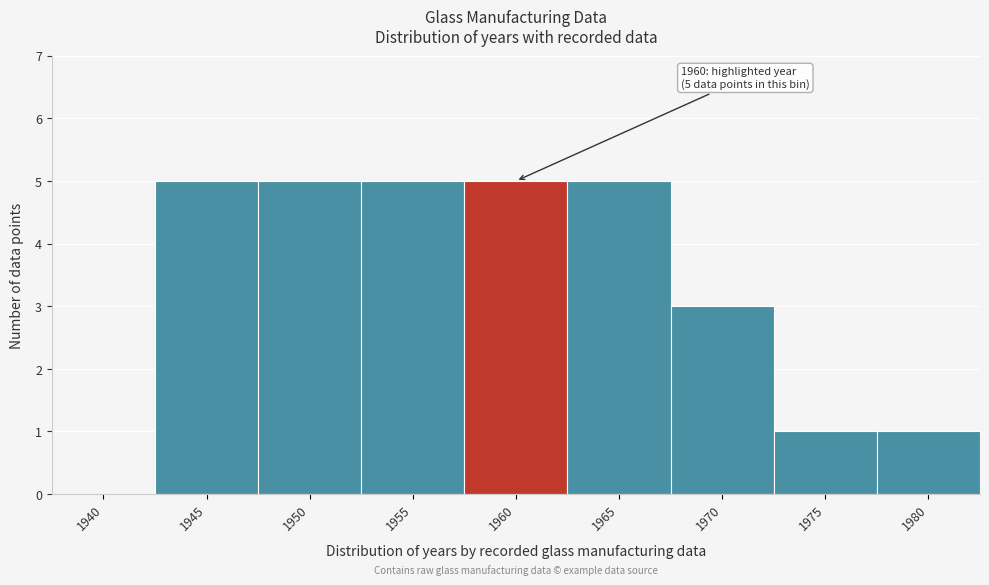

Reading left to right, list all the values displayed in this chart.

1940=0	1945=5	1950=5	1955=5	1960=5	1965=5	1970=3	1975=1	1980=1